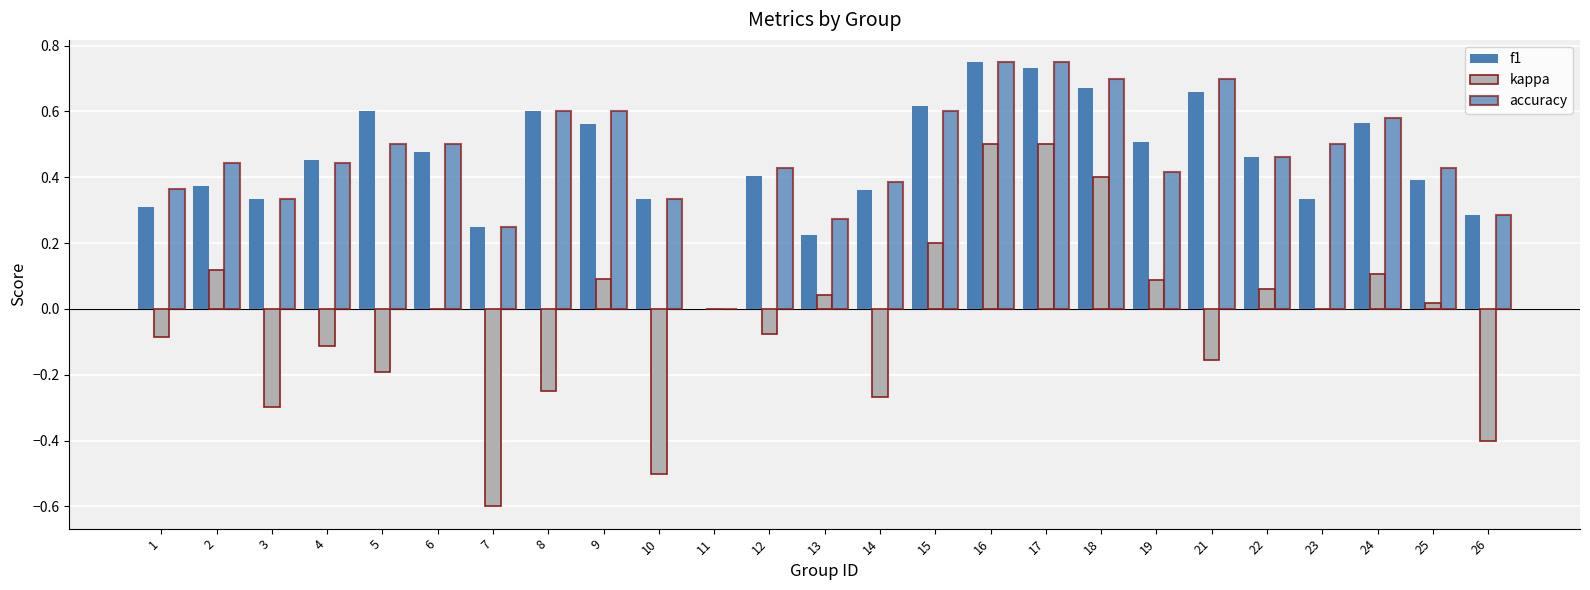

Which series has the largest range (max minus min)?

kappa